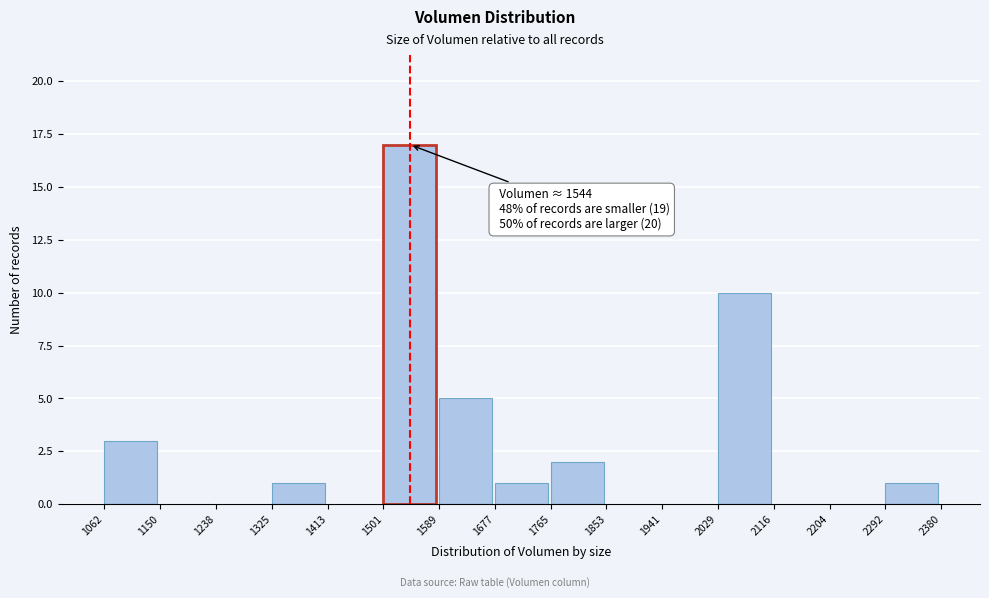

Which range on the x-axis has the tallest bar?

1501 to 1589